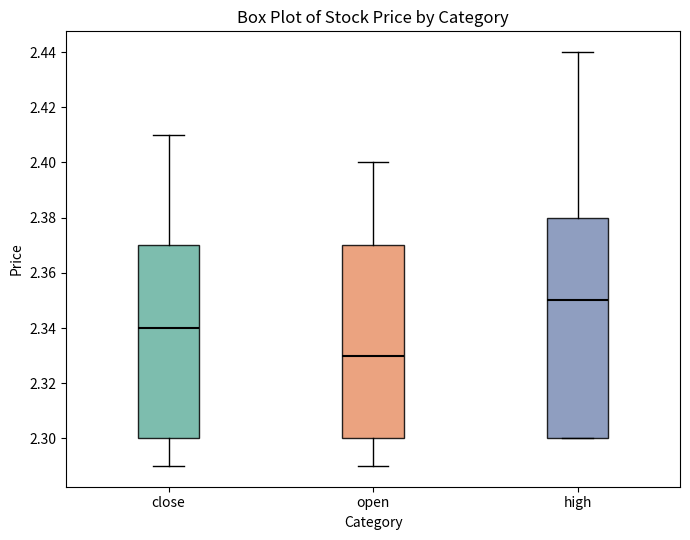

Reading left to right, transcribe this box plot: for each box, give where its median line is, the range the box spans, and where its two whiskers end, as read against the y-axis. The values are not printed on the chart, so give them approximately, as read against the axis.

close: median 2.34, box 2.30 to 2.37, whiskers 2.29 to 2.41
open: median 2.33, box 2.30 to 2.37, whiskers 2.29 to 2.40
high: median 2.35, box 2.30 to 2.38, whiskers 2.30 to 2.44